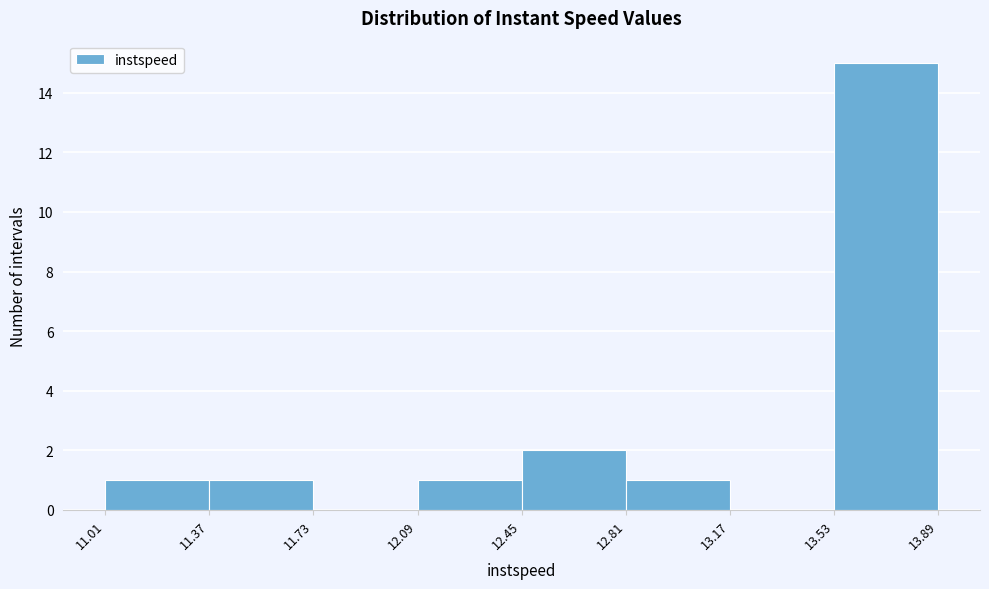

Reading left to right, list every bar in this chart as the range it spans on the x-axis followed by its height. The values are not printed on the chart, so give them approximately, as read against the axis.

11.01 to 11.37: 1
11.37 to 11.73: 1
11.73 to 12.09: 0
12.09 to 12.45: 1
12.45 to 12.81: 2
12.81 to 13.17: 1
13.17 to 13.53: 0
13.53 to 13.89: 15